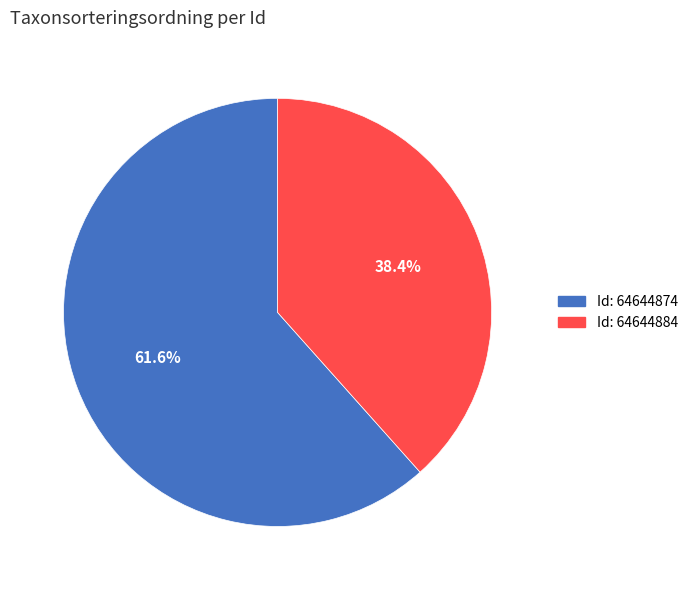

Is there any slice that represents more than half of the pie?

Yes